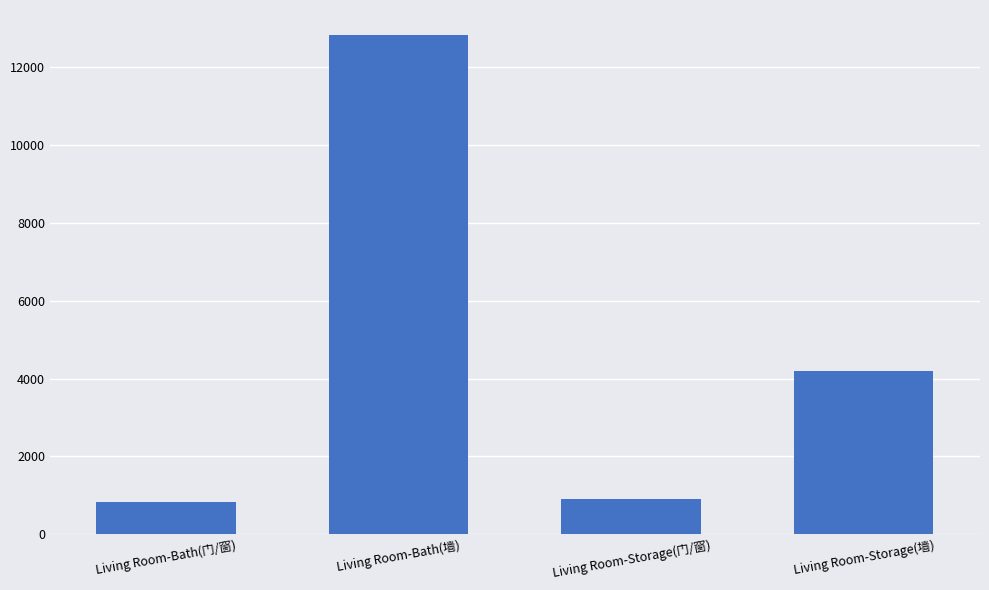

The value at Living Room-Storage(门/窗) is 912. True or false?

True